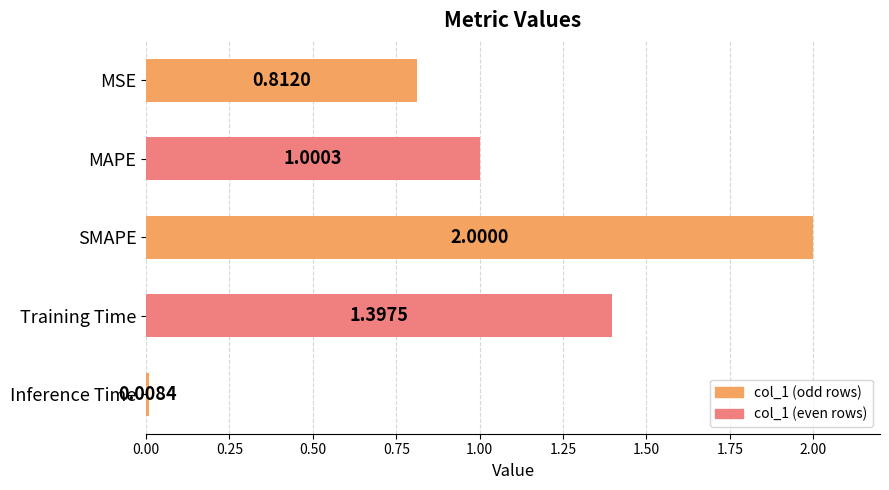

At which label is the value closest to 1?

MAPE